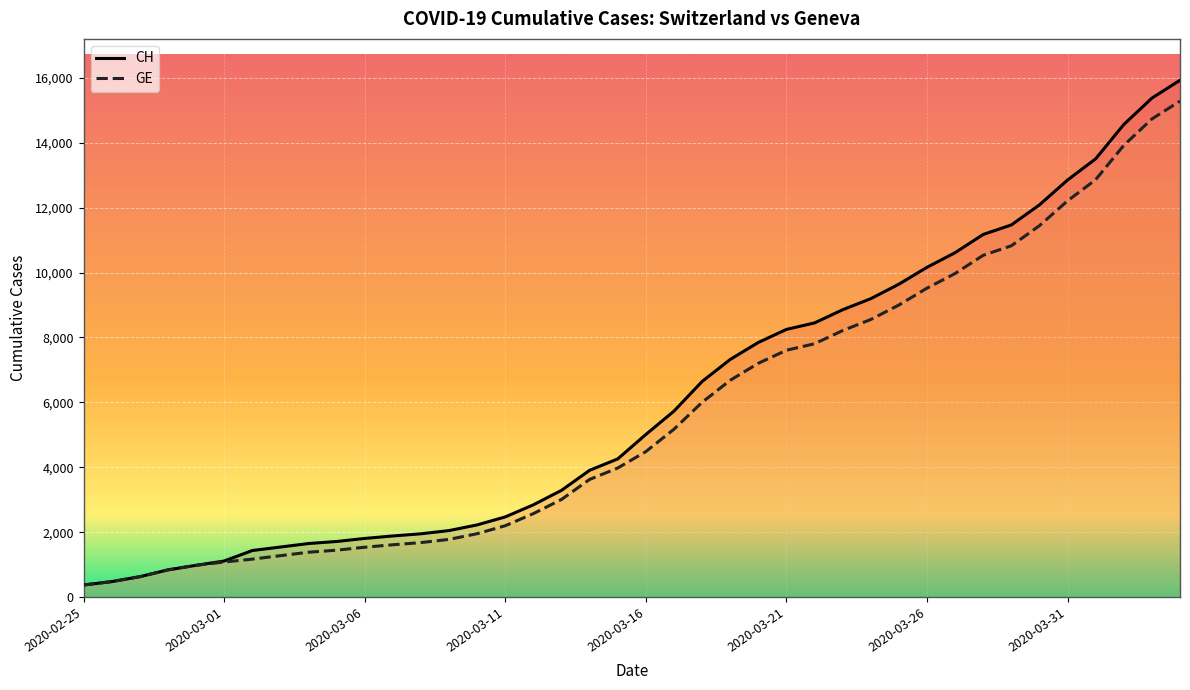

The GE series shows 2225 at 2020-03-06. True or false?

False